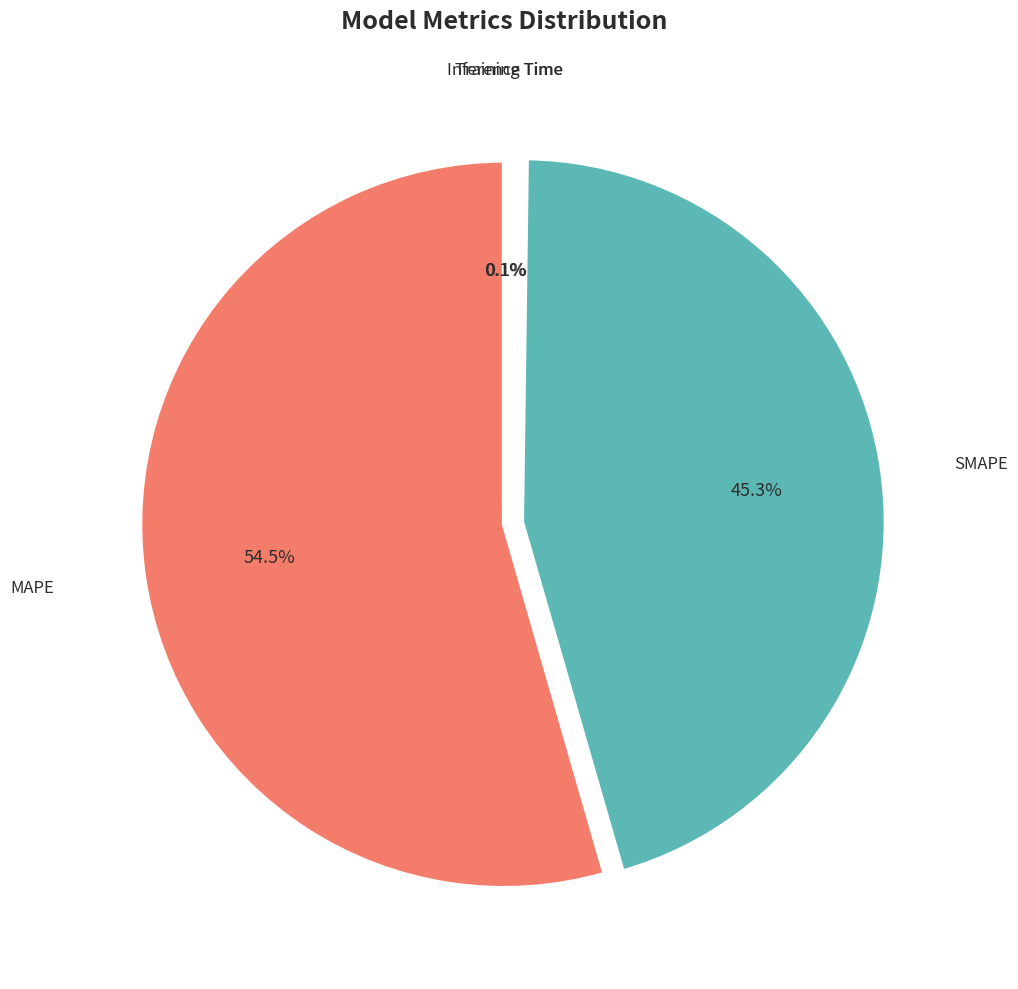

What percentage do MAPE and SMAPE together represent?

99.8%